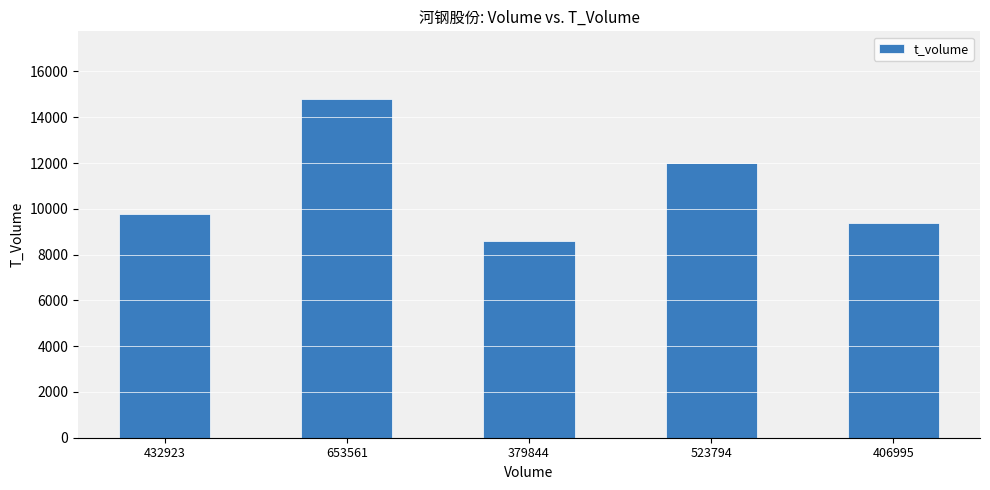

What is the sum of the values at 379844 and 523794?

20592